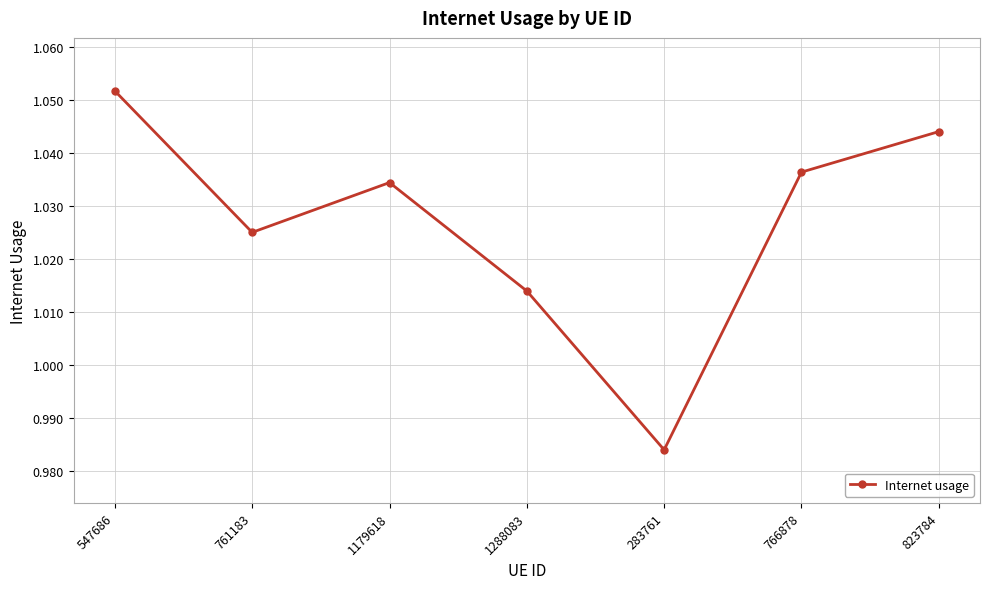

How many categories are shown in the chart?

7